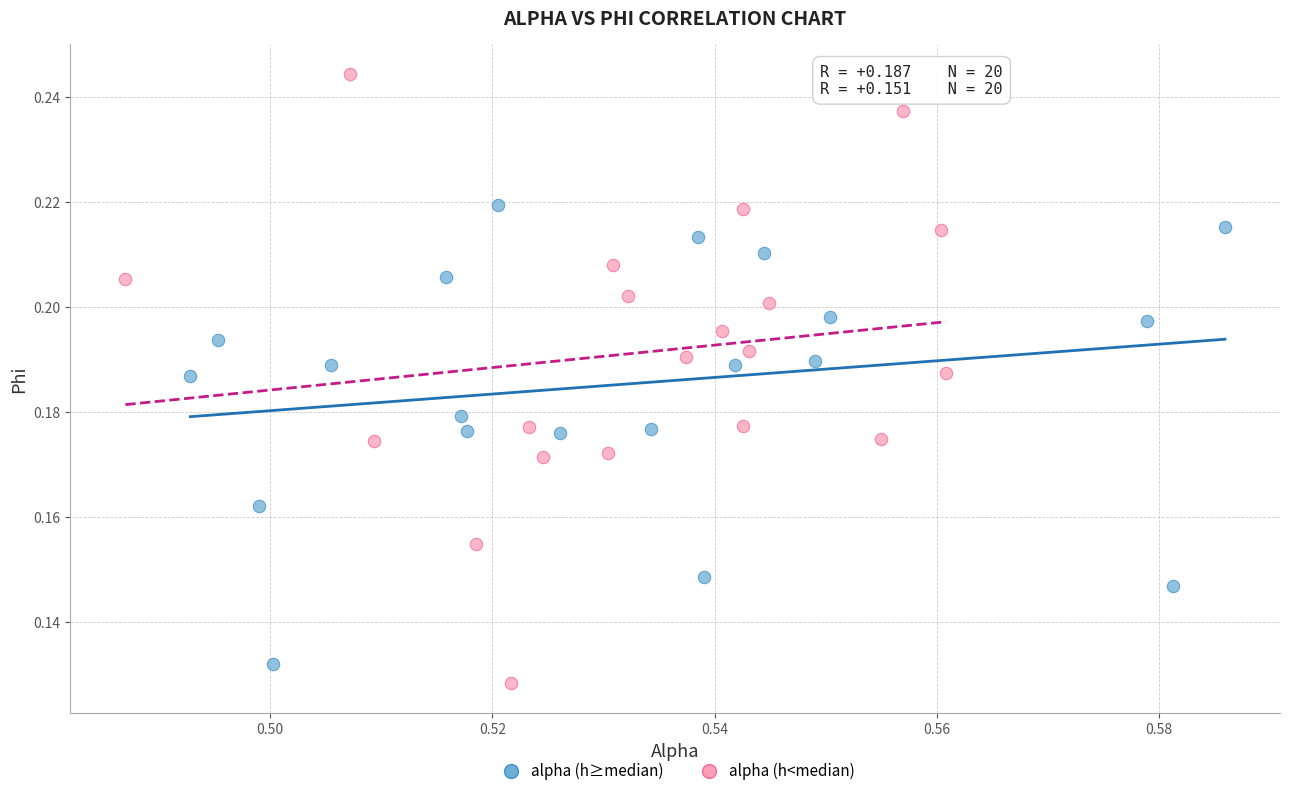

Which series contains the lowest Y value?

alpha (h<median)